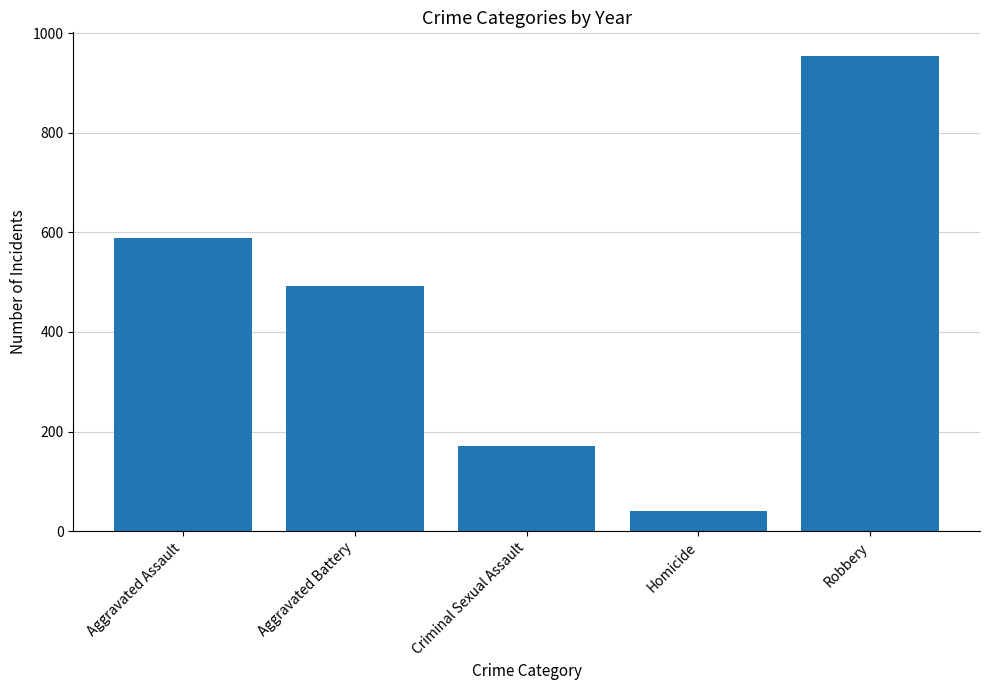

List the labels in order of value, smallest first.

Homicide, Criminal Sexual Assault, Aggravated Battery, Aggravated Assault, Robbery